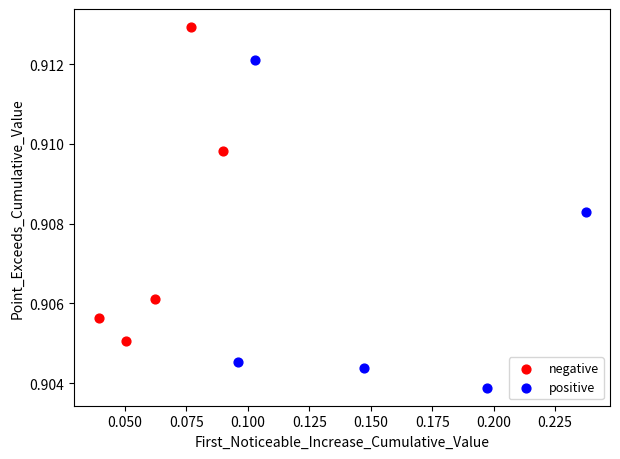

Which series contains the highest Y value?

negative